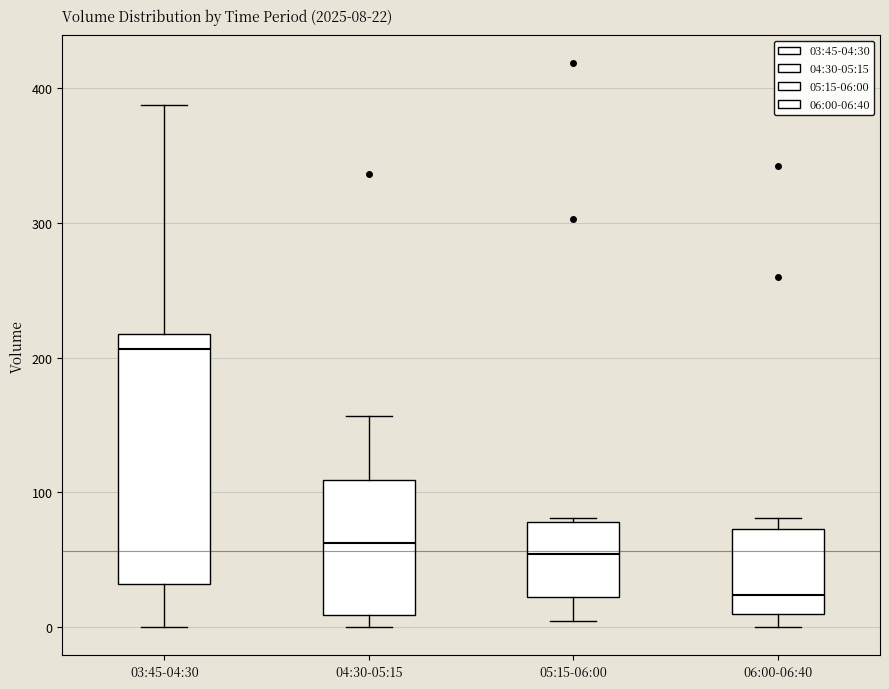

Which box is the tallest, from its lower edge to its upper edge?

03:45-04:30